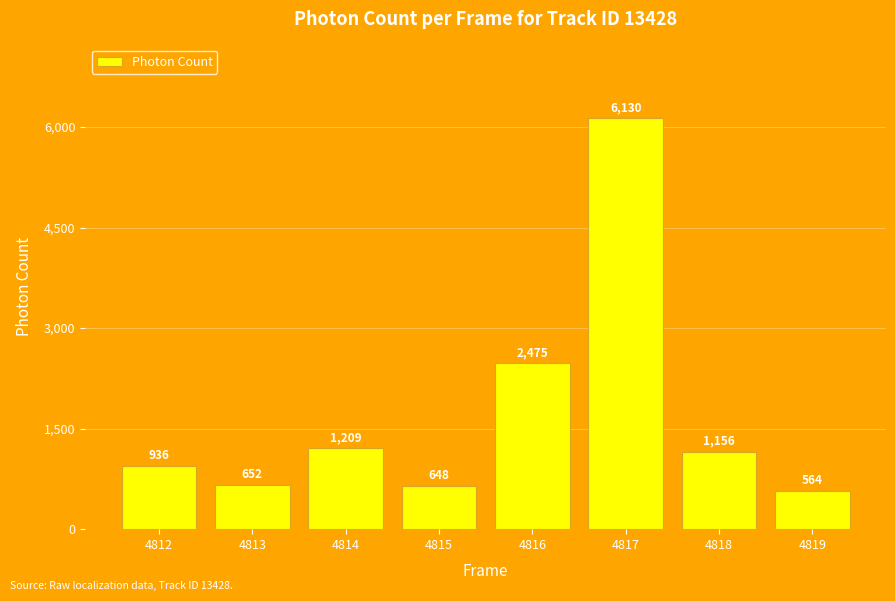

Are the bars grouped side by side (vs. stacked)?

No